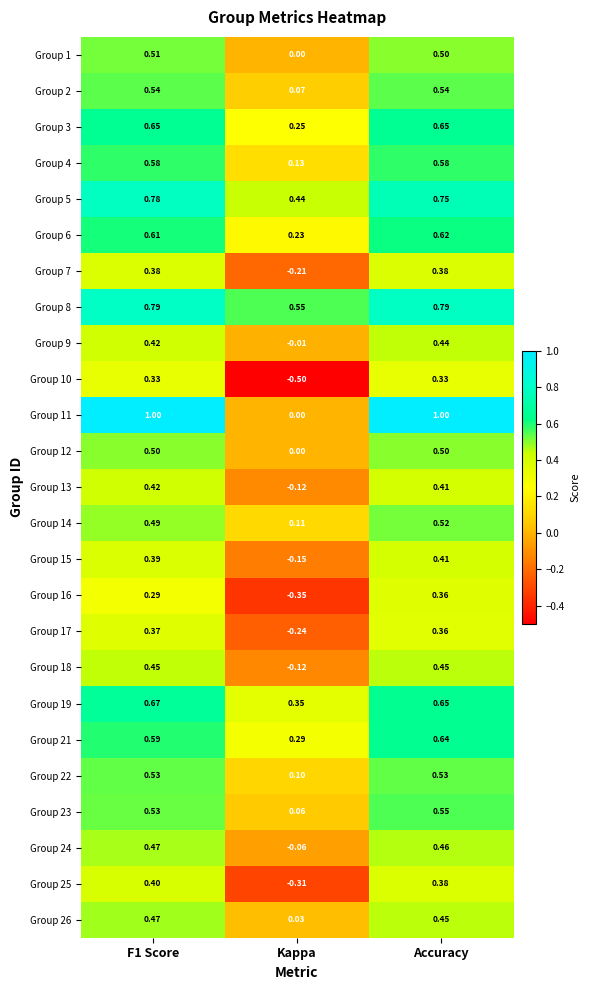

At which category is the sum across all series the highest?

Accuracy